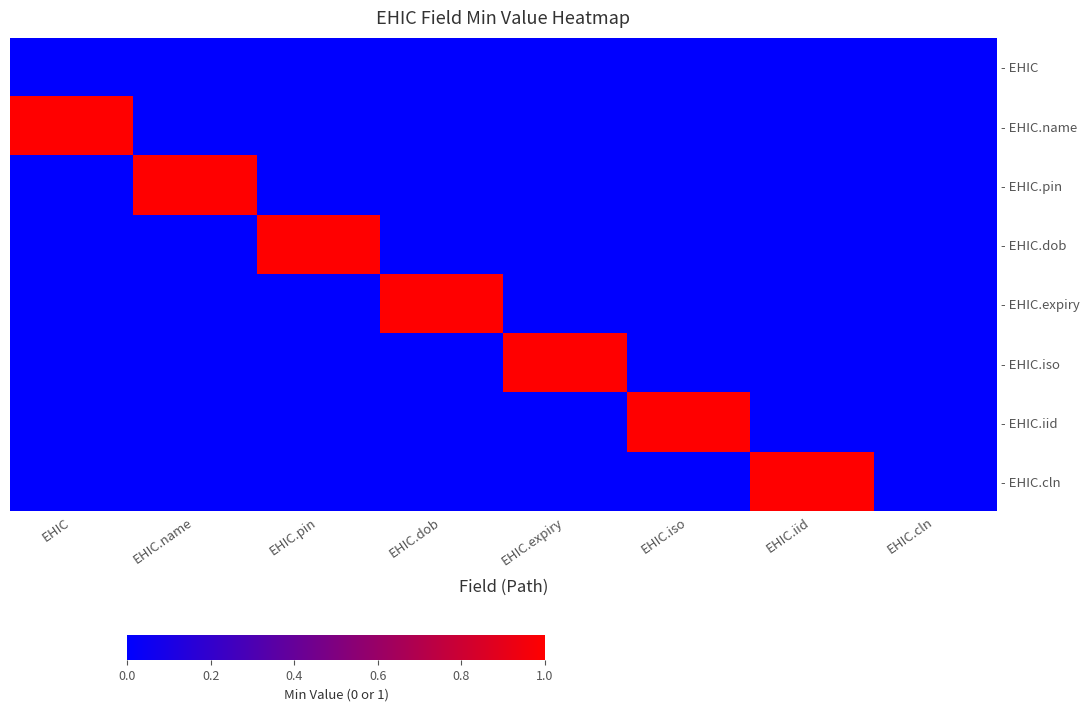

Count the number of data series in this chart.

8